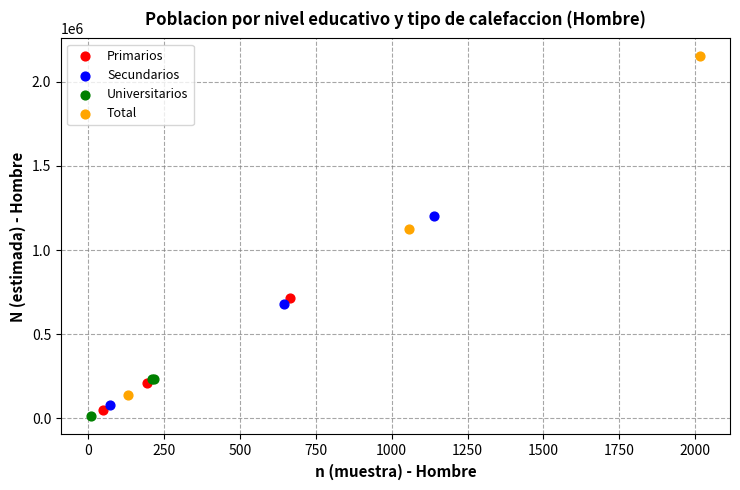

What are all the series names shown in the legend?

Primarios, Secundarios, Universitarios, Total